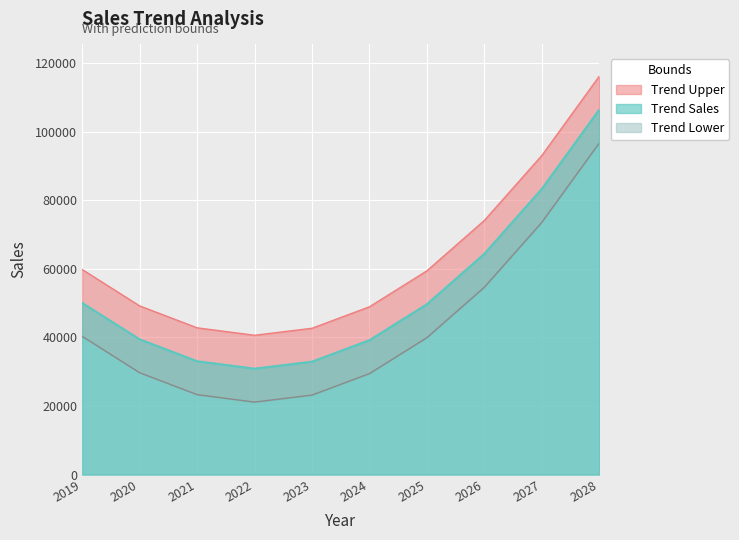

What is the total value across all series at 2021?

99152.0